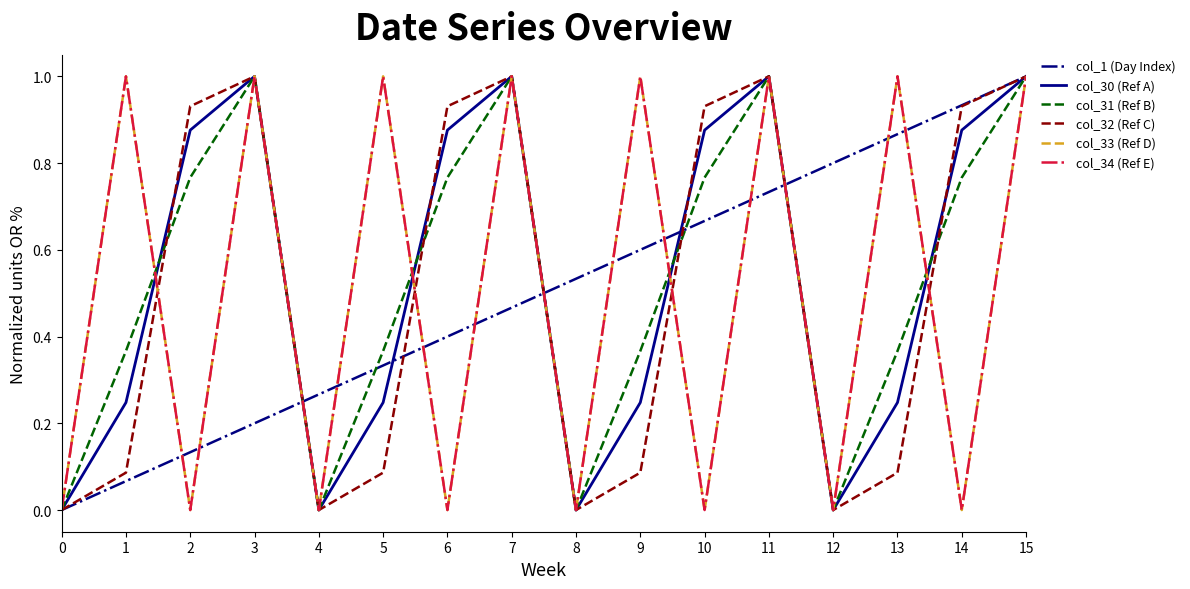

Between which two adjacent categories do col_1 (Day Index) and col_33 (Ref D) first intersect?

1 and 2